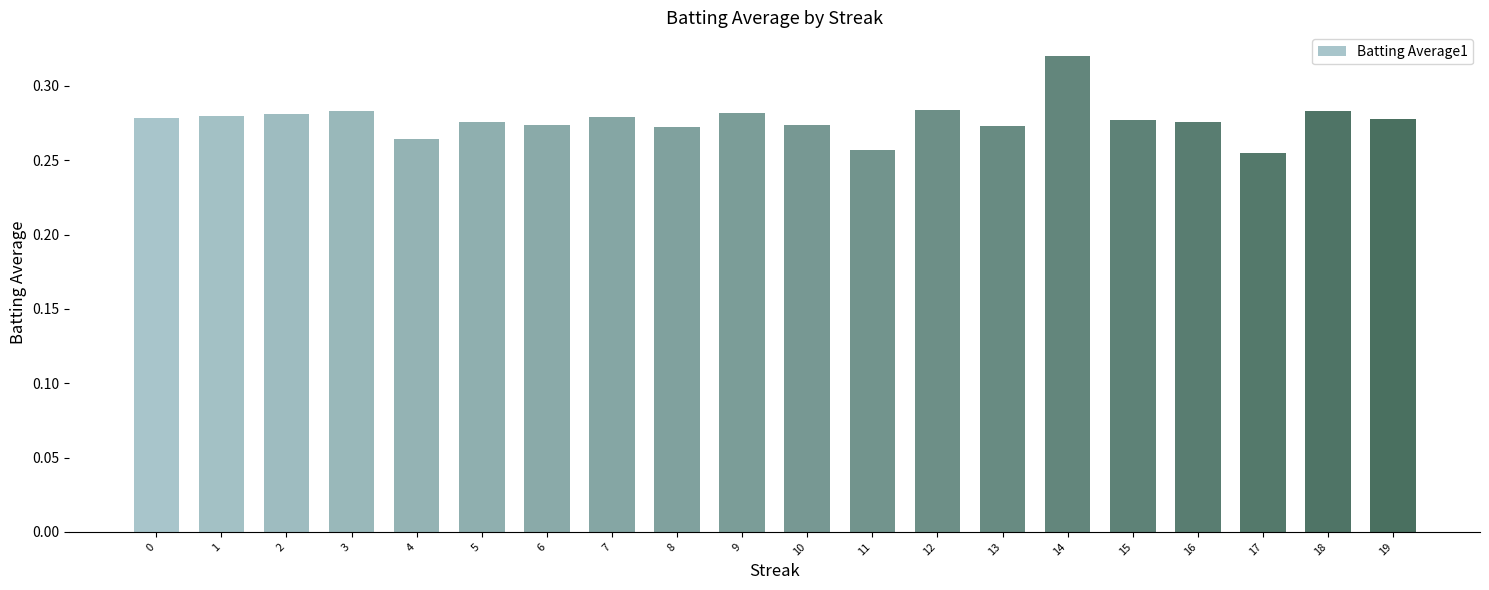

Which label corresponds to the largest value in the chart?

14